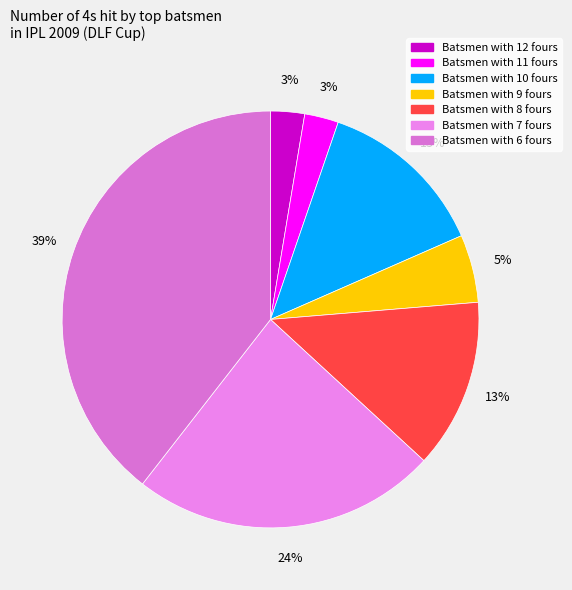

To the nearest percent, what is the average slice percentage?

14%